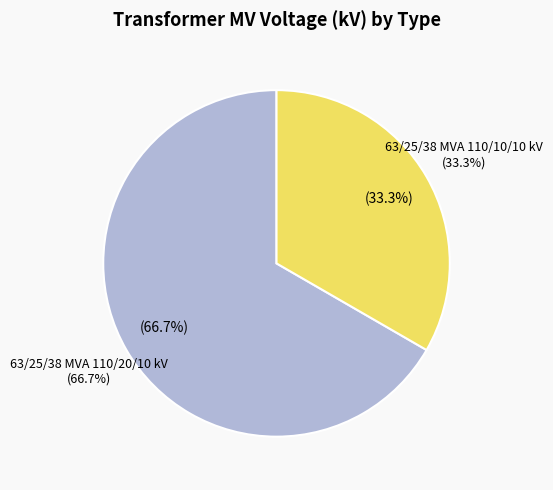

What percentage is the 63/25/38 MVA 110/20/10 kV slice, to the nearest percent?

67%